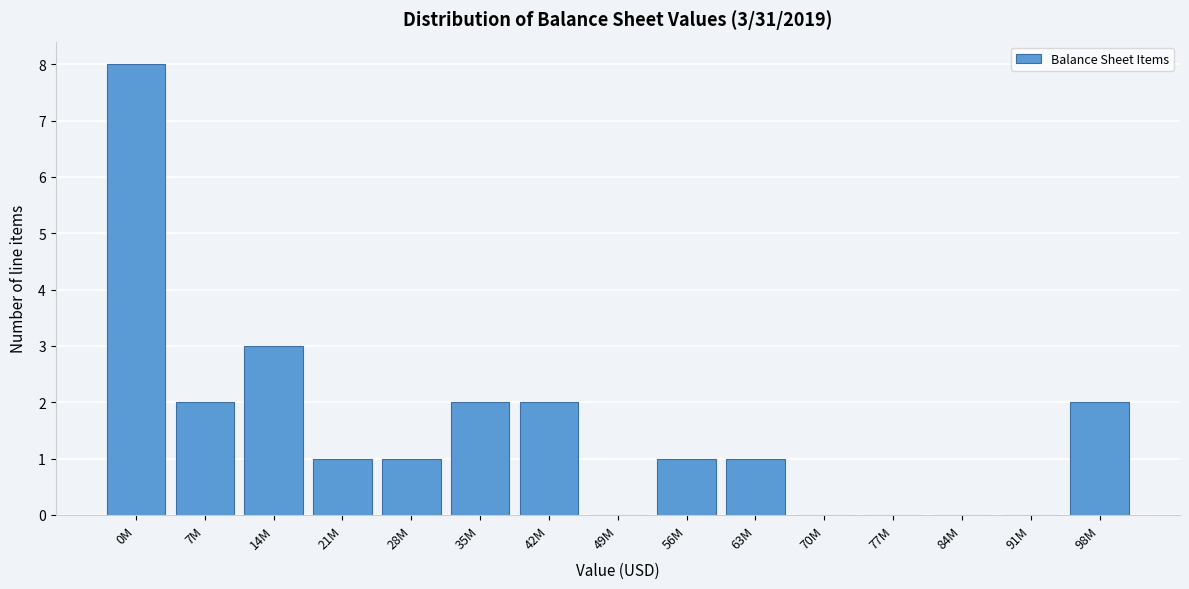

Reading left to right, extract all data points from this chart.

0M=8	7M=2	14M=3	21M=1	28M=1	35M=2	42M=2	49M=0	56M=1	63M=1	70M=0	77M=0	84M=0	91M=0	98M=2